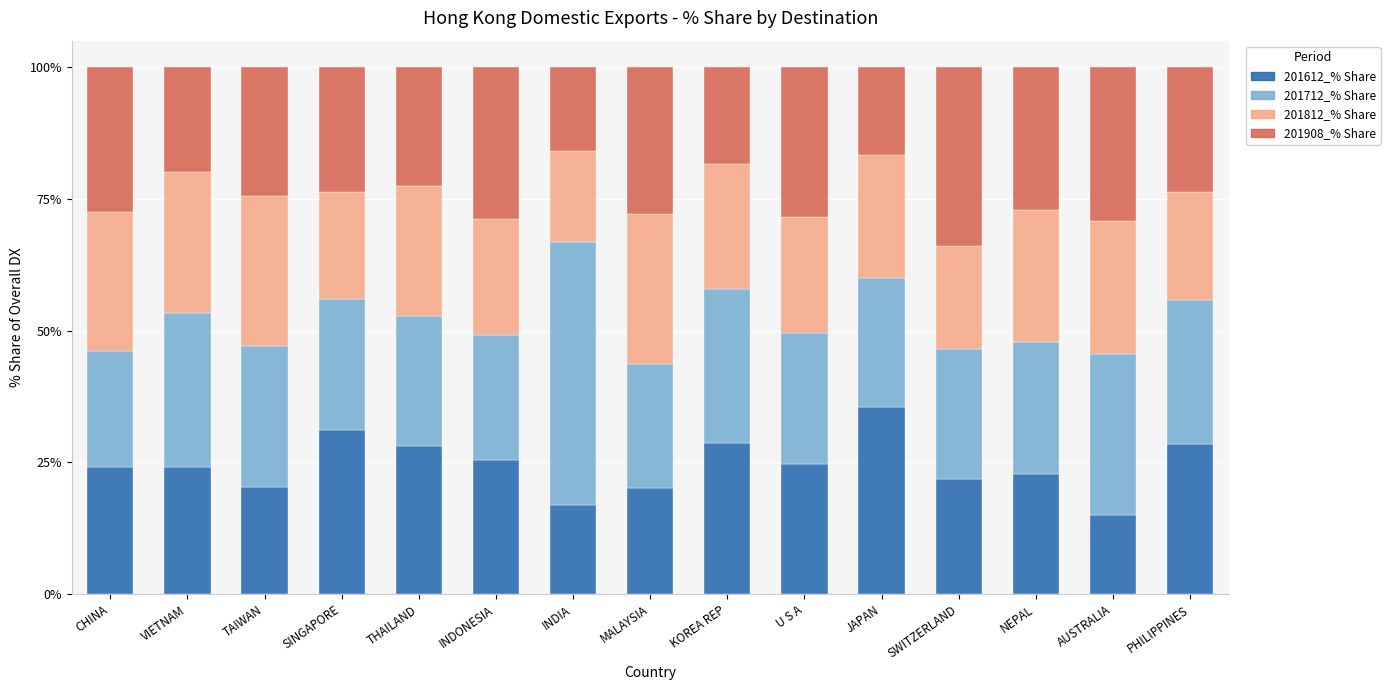

What is the approximate value of 201612_% Share at INDIA?

16.9